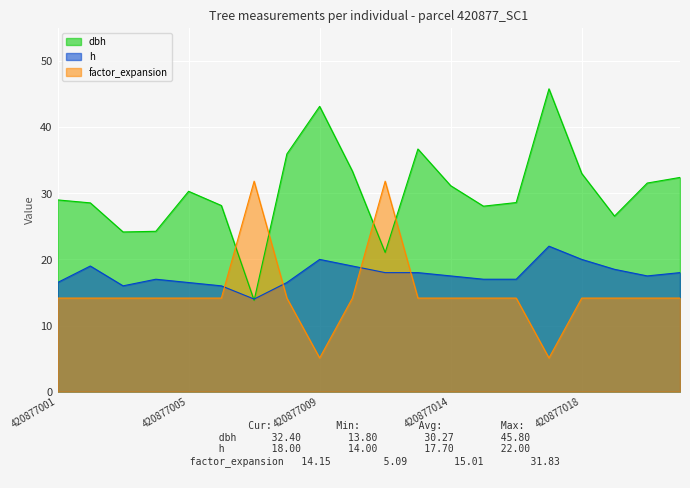

At which category does dbh reach its first local valley?

420877003